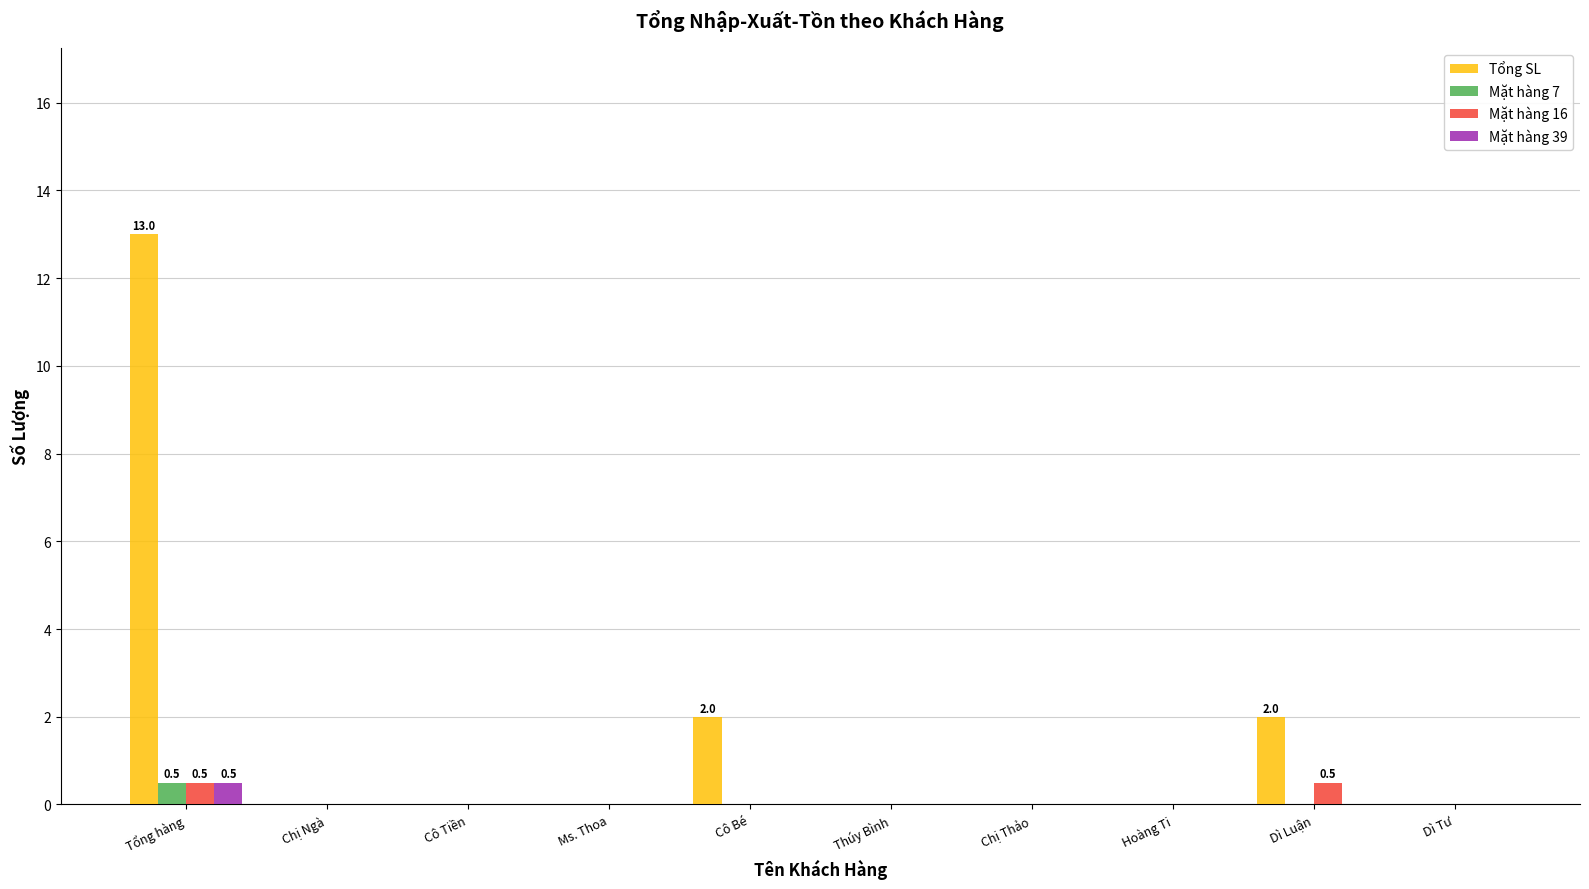

True or false: Mặt hàng 16 has a value of 0.0 at Cô Tiền.

True